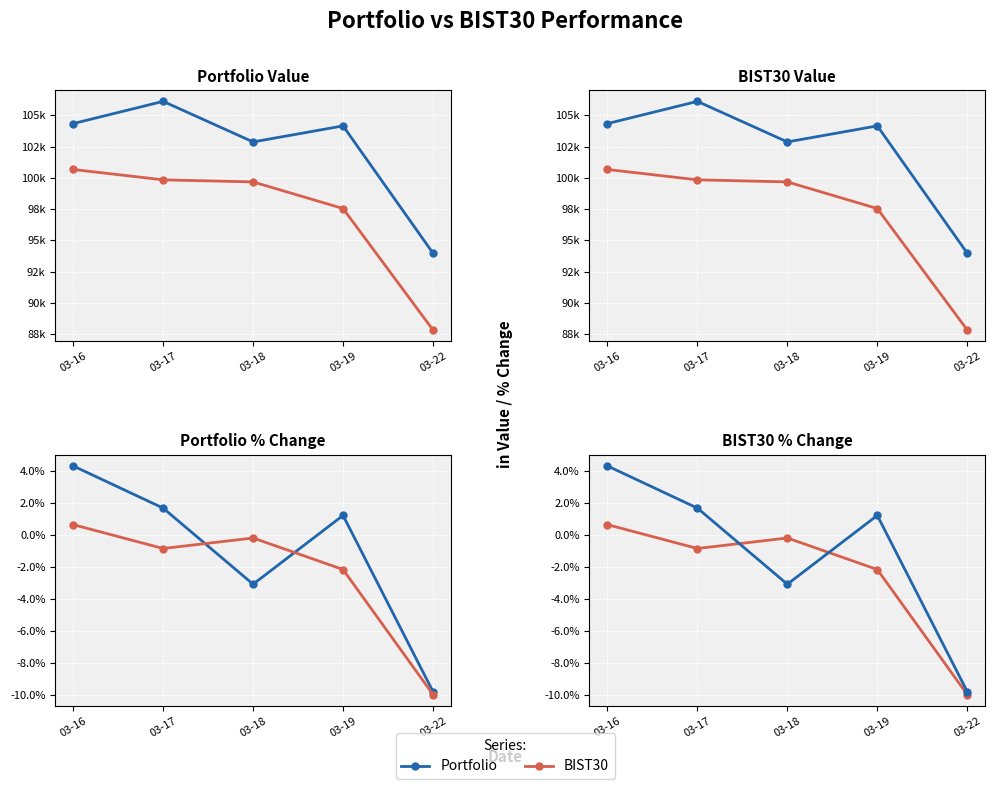

What is the average value of the BIST30 Value series?

97115.9